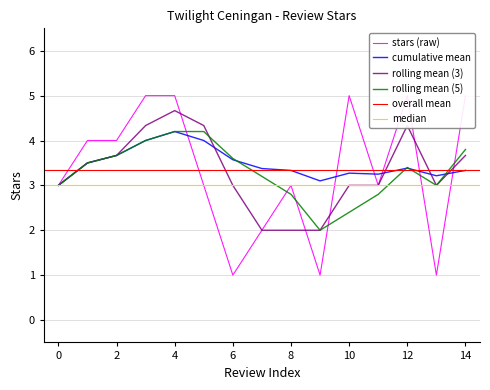

What is the difference between the values at 1 and 4?

1